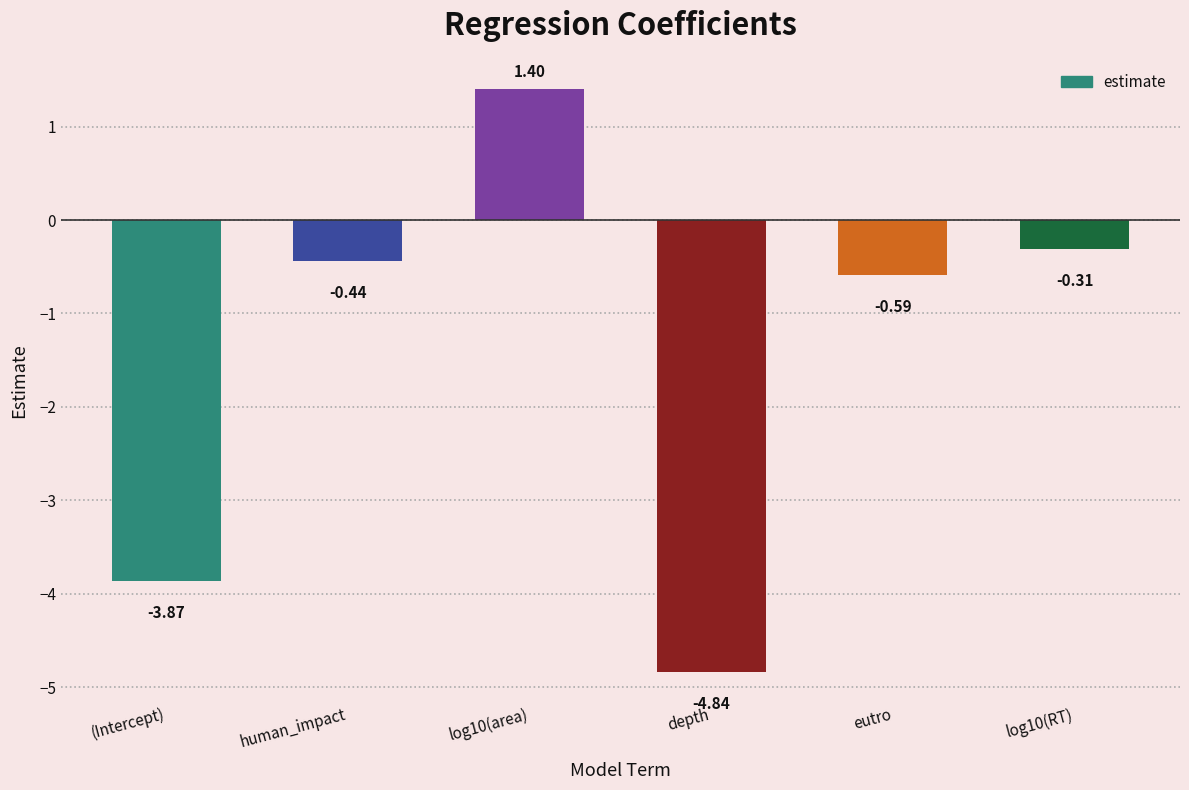

How many values are above zero?

1